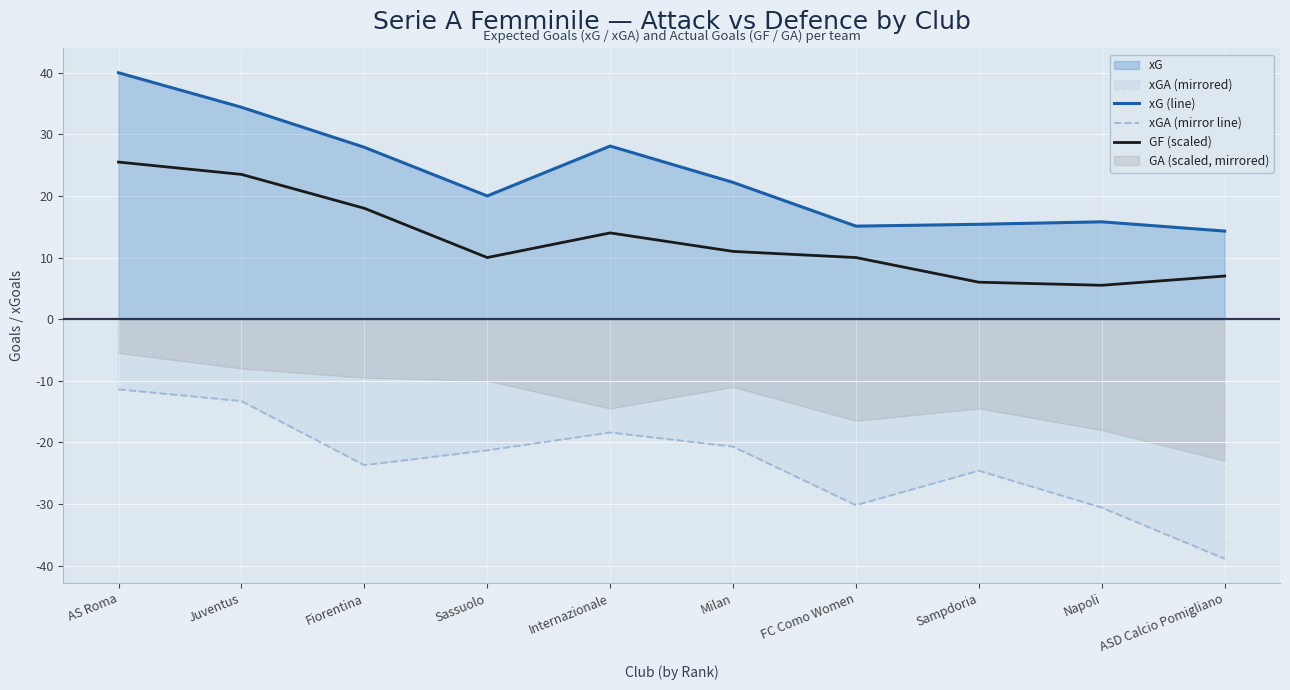

What is the lowest value of the GF (scaled) series?

5.5